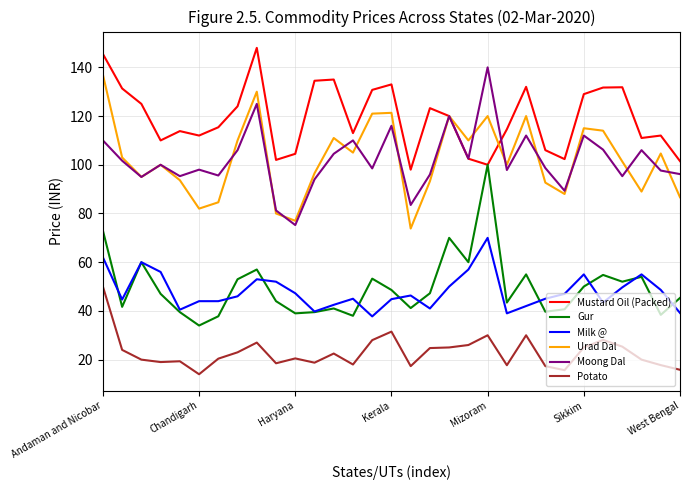

What is the maximum value shown in the chart?

148.0